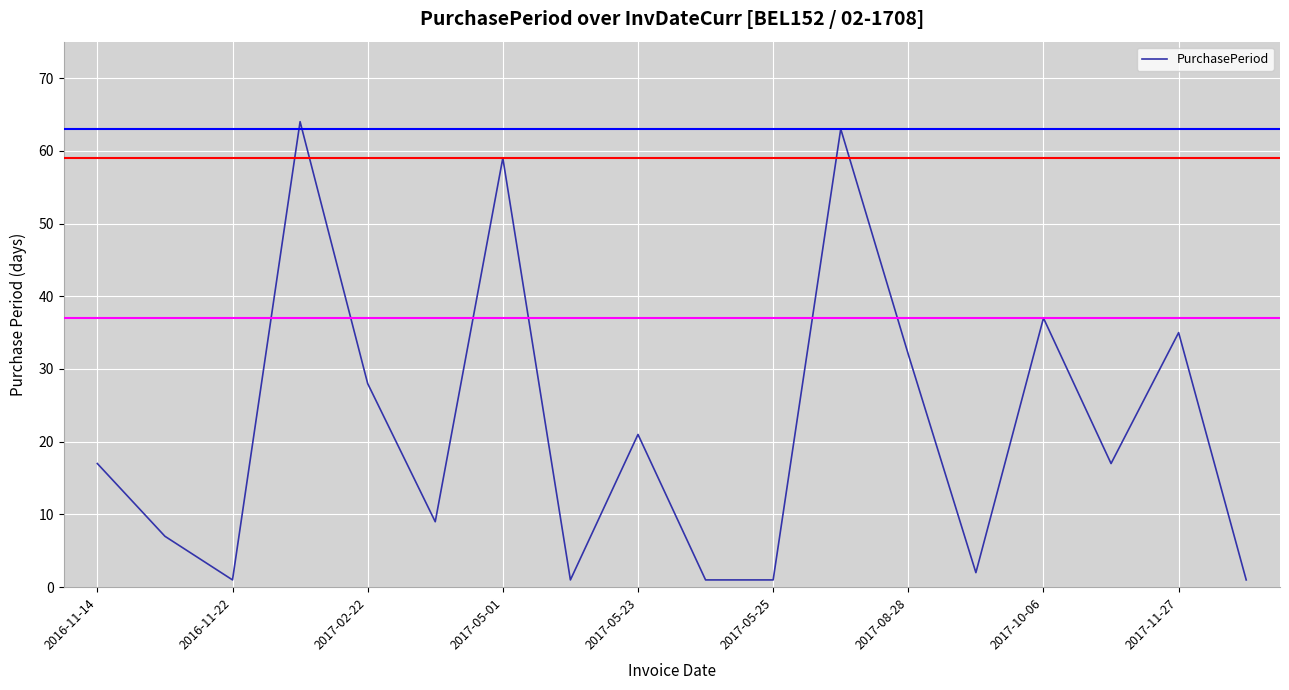

What is the difference between the maximum and minimum values?

63